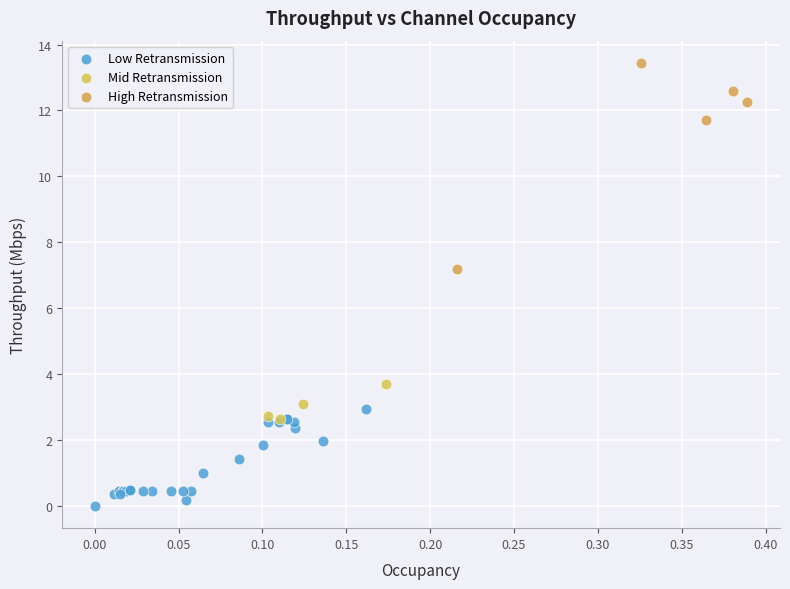

Which series reaches the minimum Y coordinate?

Low Retransmission